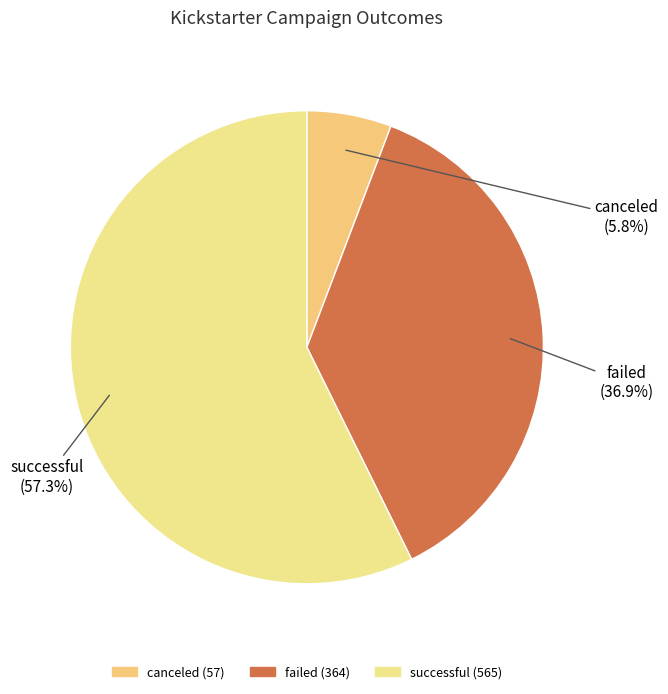

How many slices are in this pie chart?

3